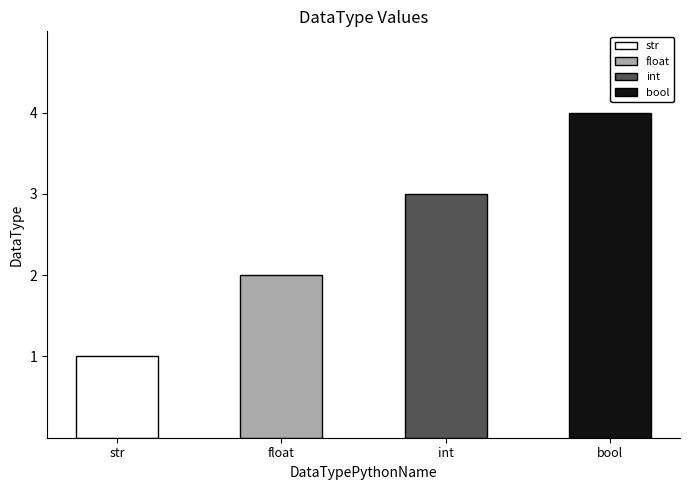

Count the number of data series in this chart.

1